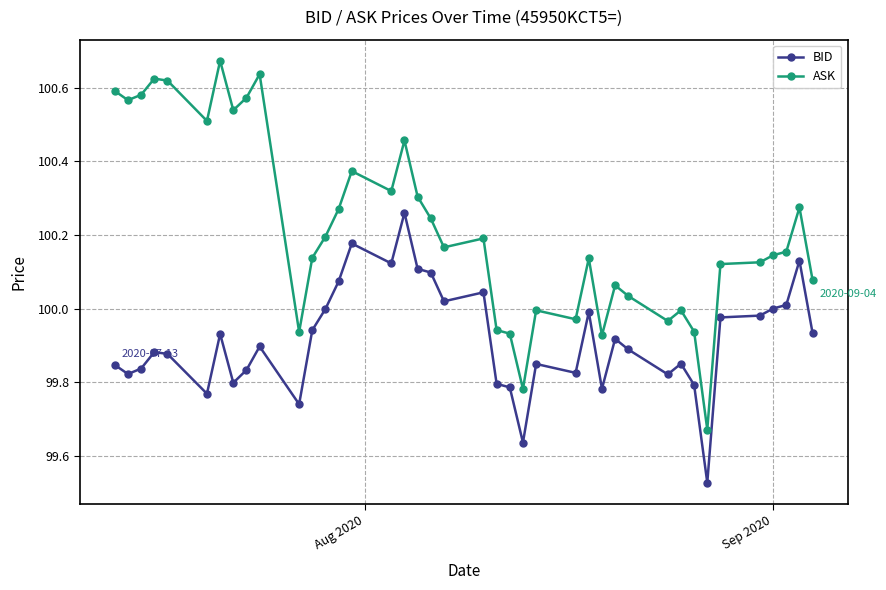

What are all the series names shown in the legend?

BID, ASK